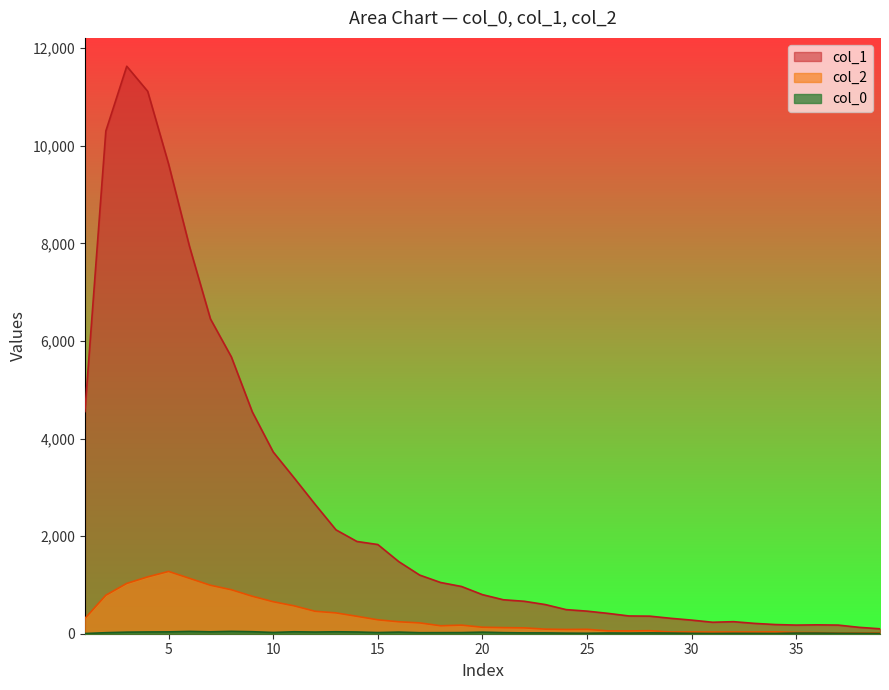

How many lines are shown in the chart?

3